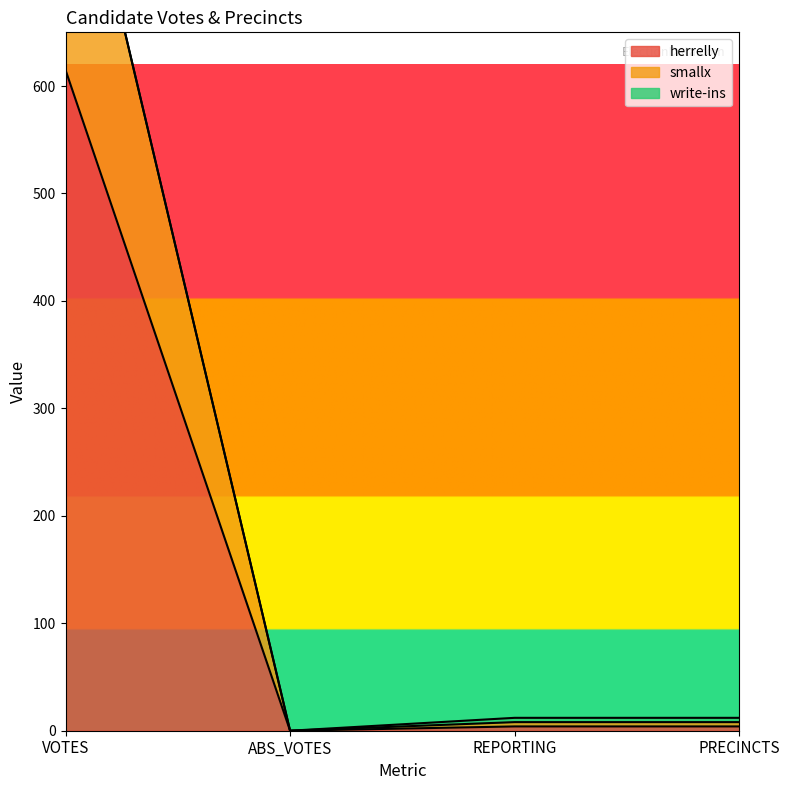

List the labels in order of herrelly value, smallest first.

ABS_VOTES, REPORTING, PRECINCTS, VOTES